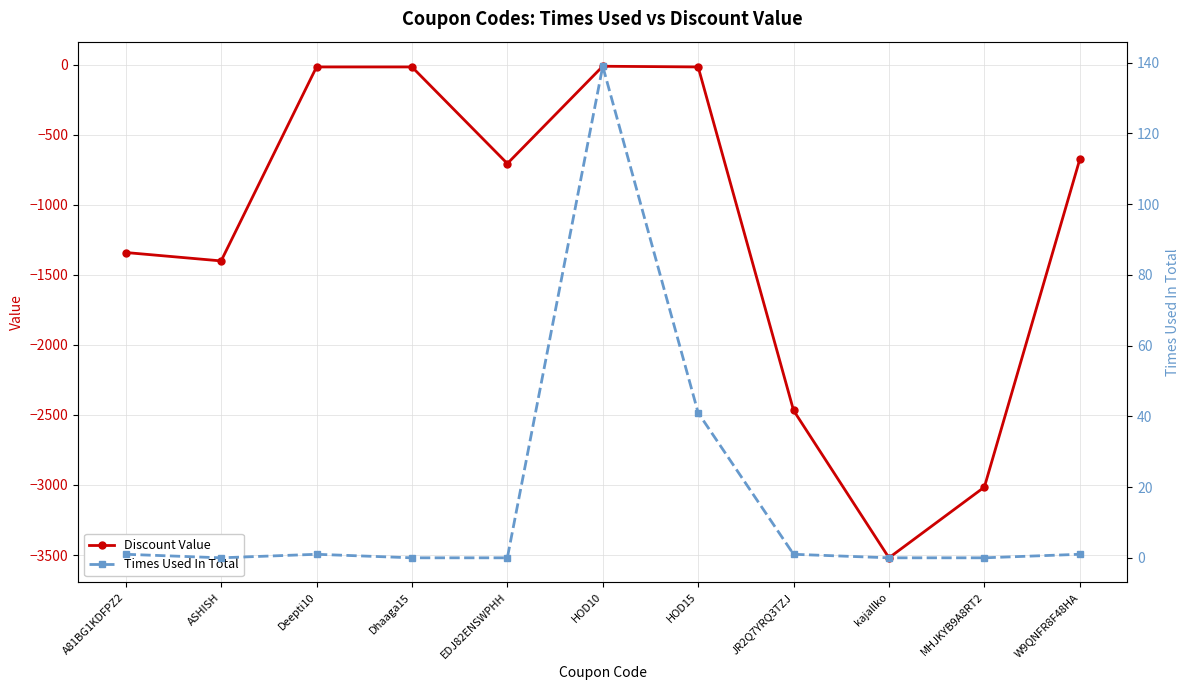

Does the chart have visible grid lines?

Yes